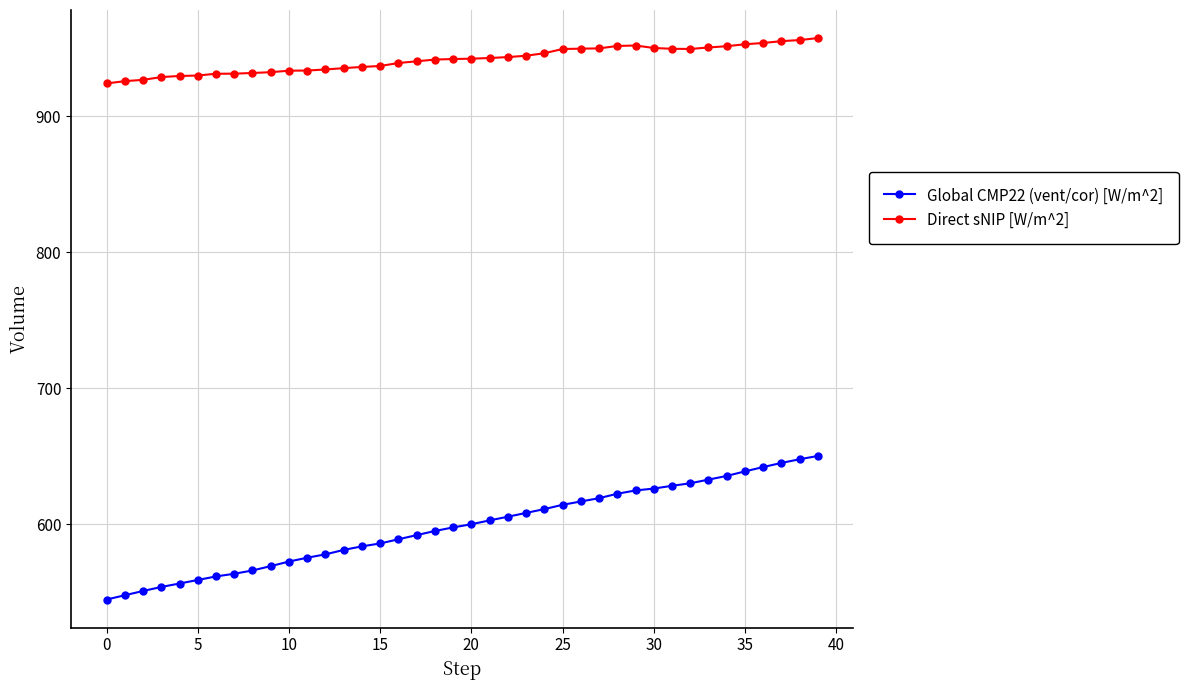

True or false: Global CMP22 (vent/cor) [W/m^2] and Direct sNIP [W/m^2] intersect in this chart.

False